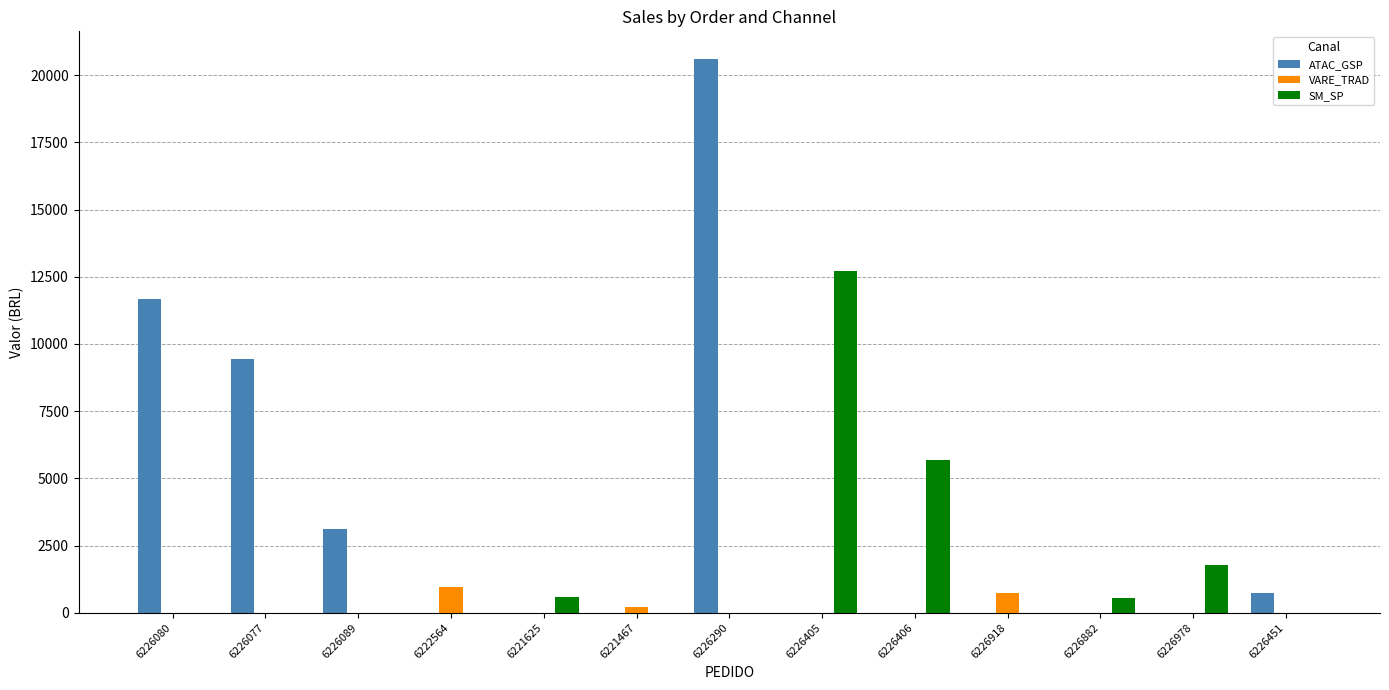

Which series has the widest spread of values?

ATAC_GSP